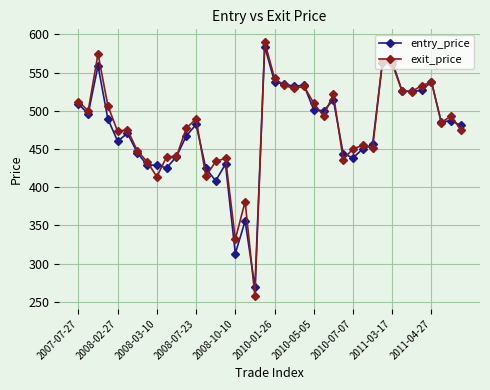

What are all the series names shown in the legend?

entry_price, exit_price